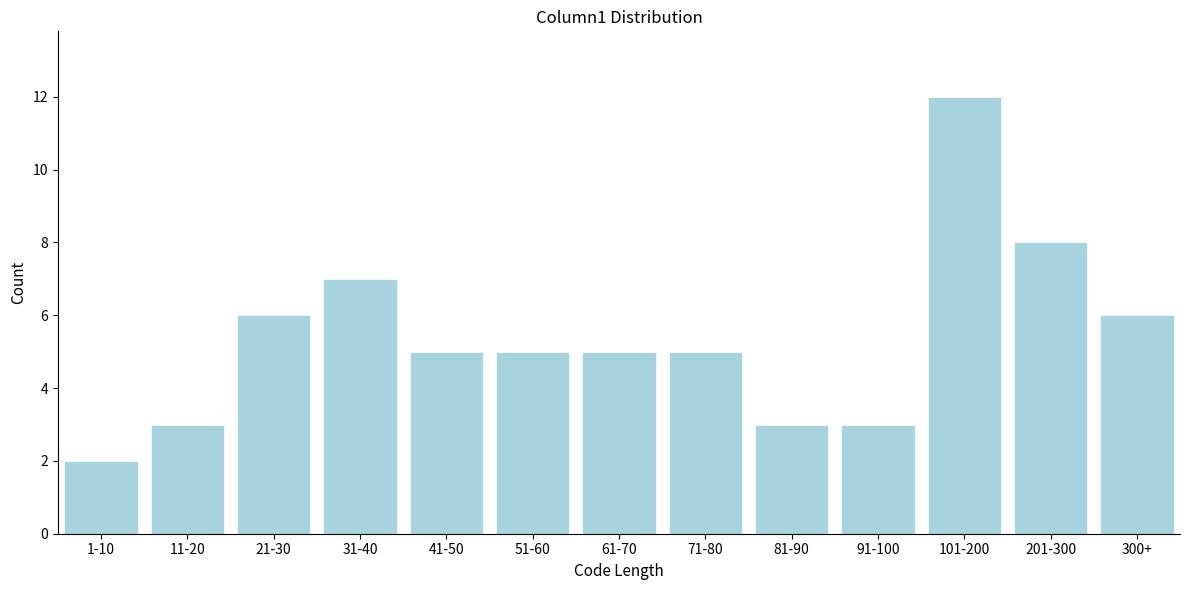

Reading left to right, extract all data points from this chart.

2	3	6	7	5	5	5	5	3	3	12	8	6